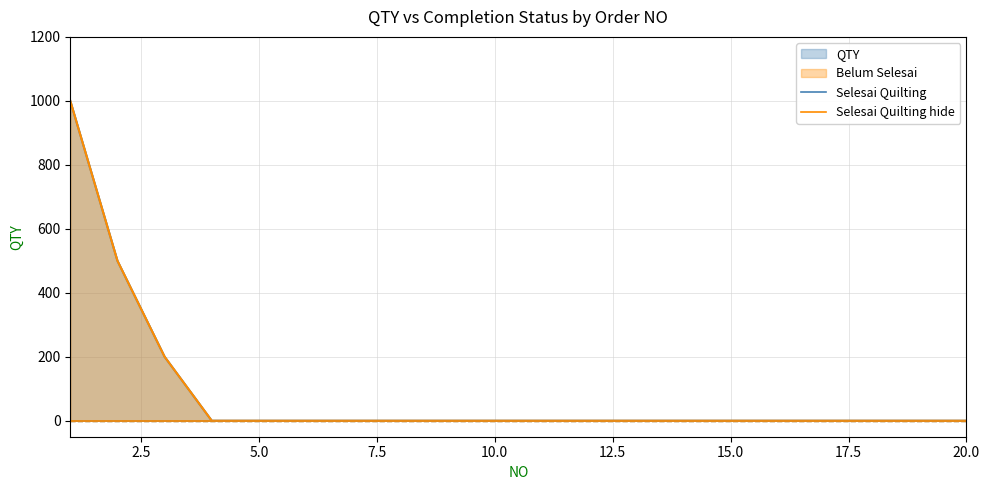

True or false: Belum Selesai has more than 0 interior local peaks.

False